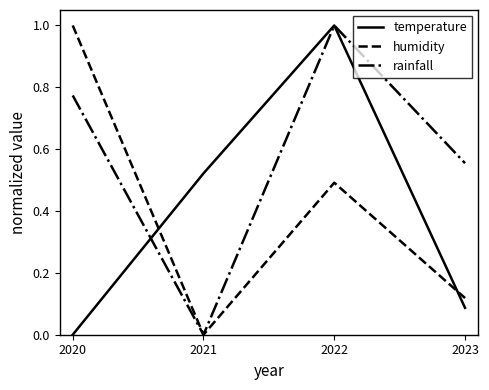

Rank the series at 2020 from highest to lowest value.

humidity, rainfall, temperature